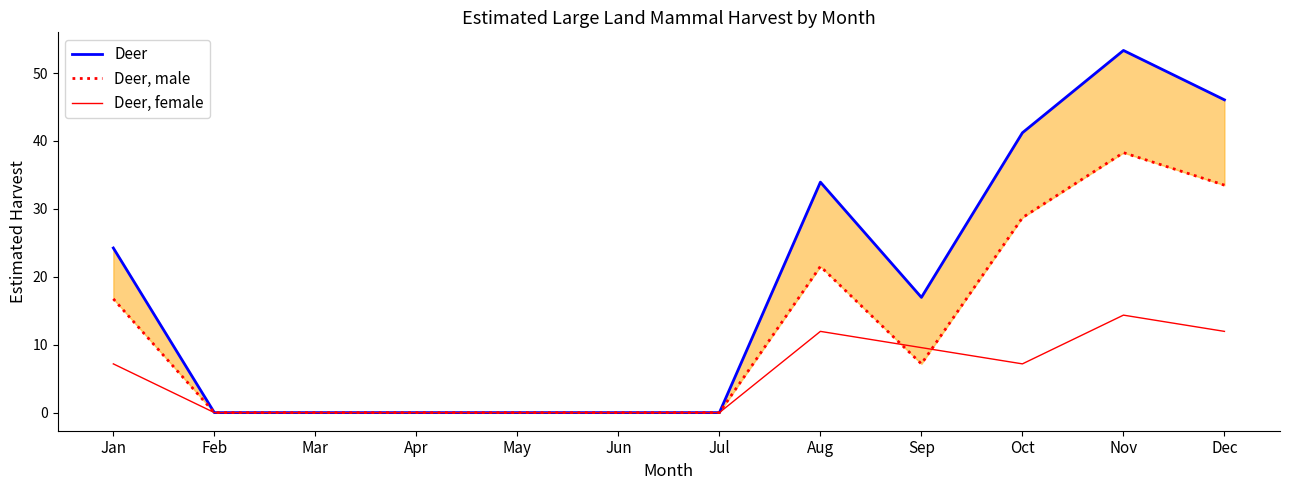

How many interior local valleys does the Deer, male series have?

1